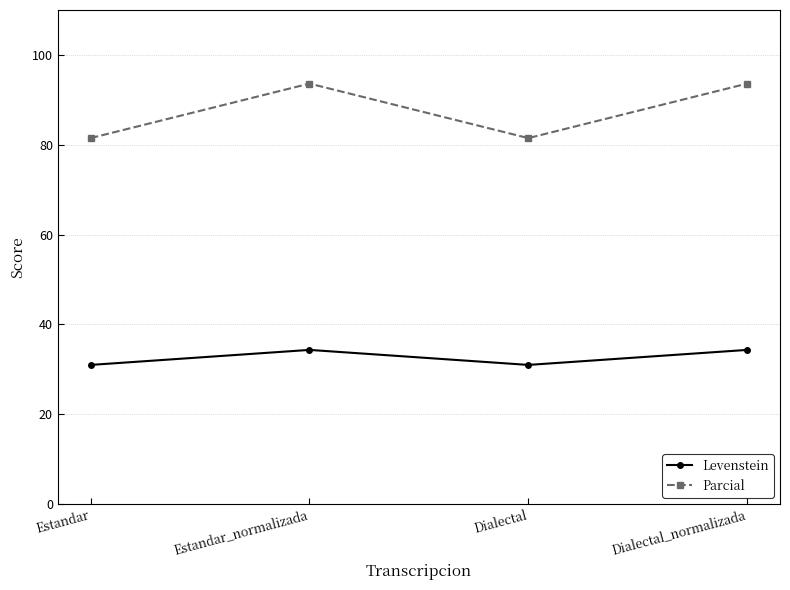

What is the difference between the Levenstein values at Dialectal_normalizada and Estandar?

3.3